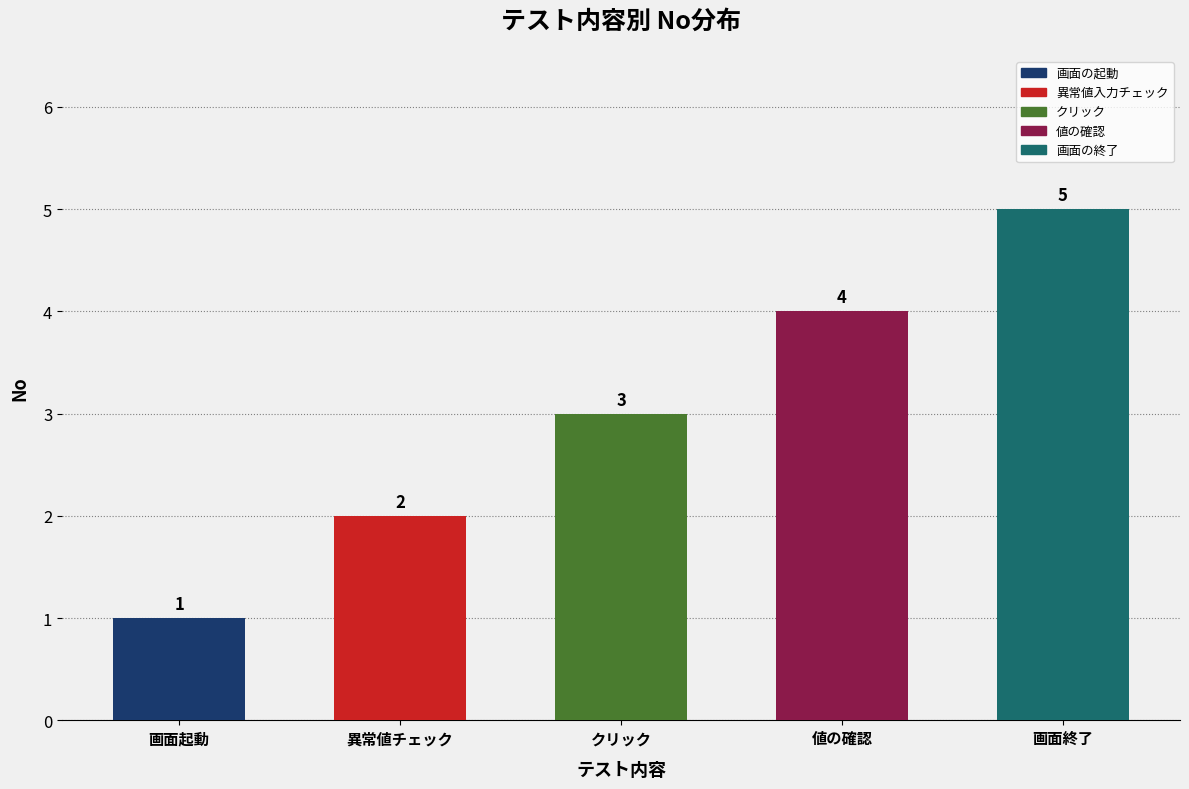

What is the label of the 4th bar from the right?

異常値チェック